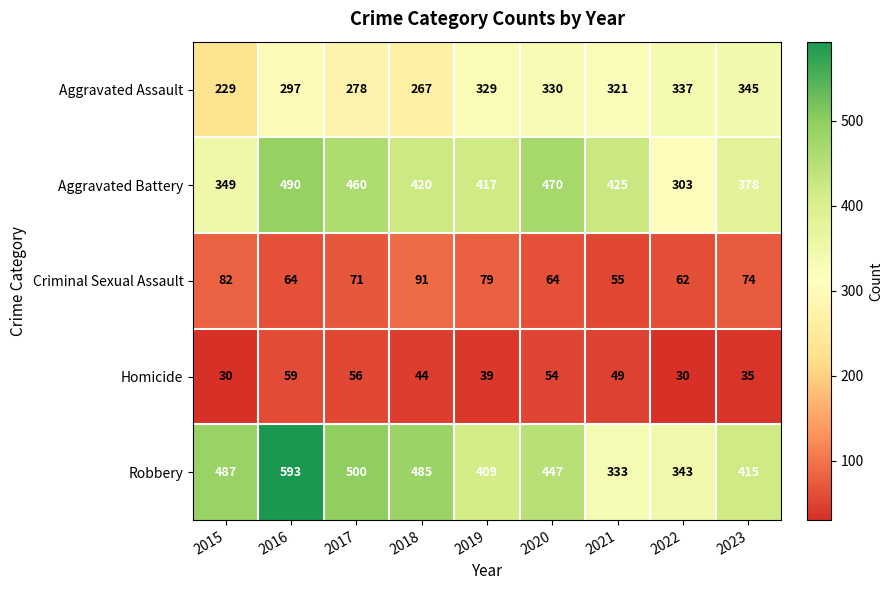

What is the average value of the Robbery series?

446